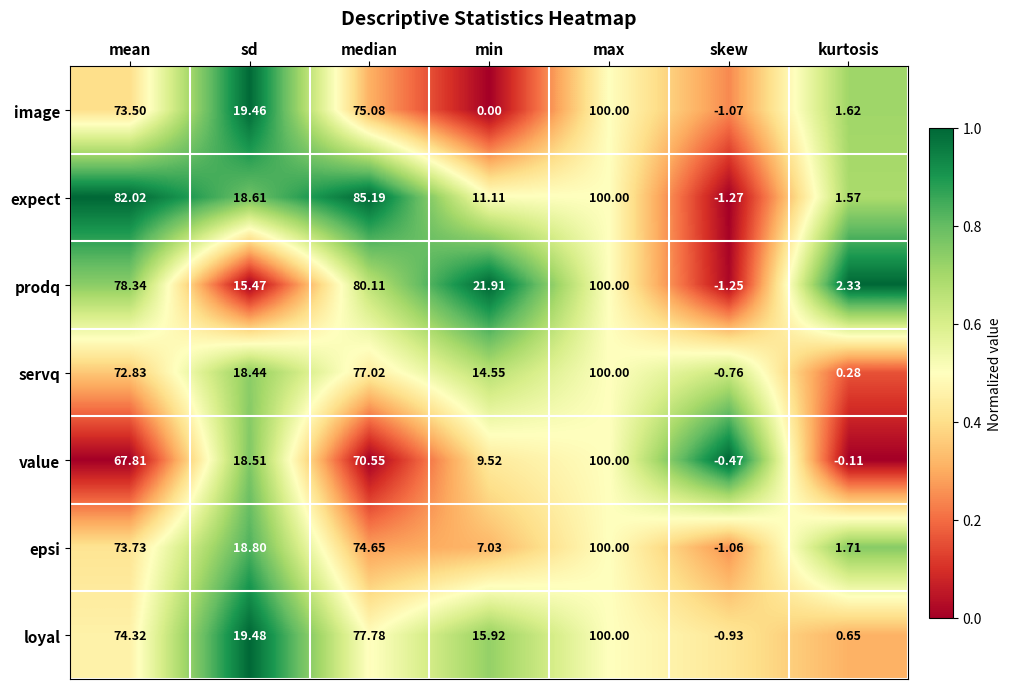

What is the total value across all series at kurtosis?

8.1